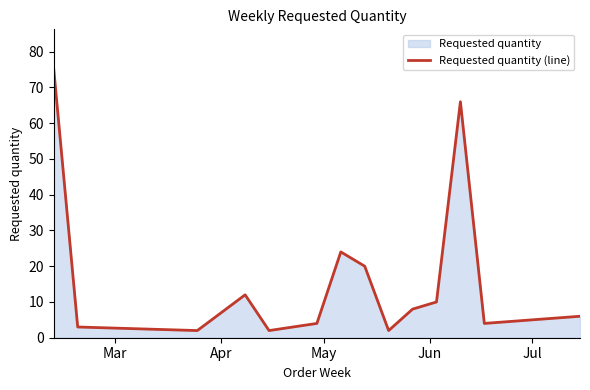

What is the minimum value shown in the chart?

2